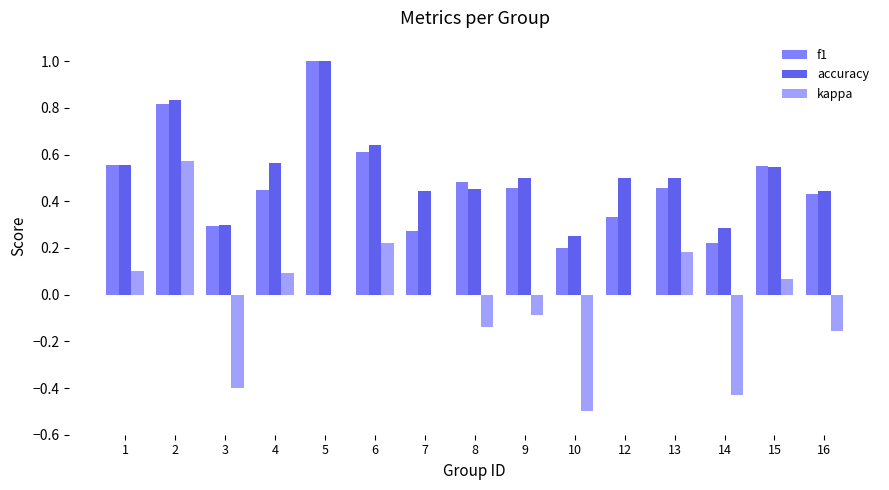

Which label corresponds to the largest value in the chart?

5